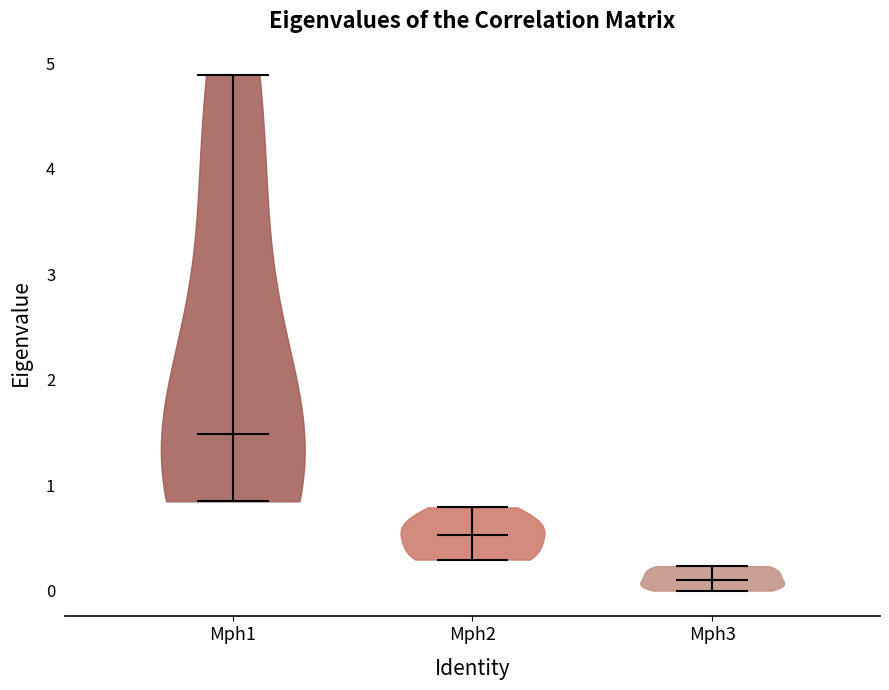

What is the highest point the violin for Mph3 reaches on the y-axis? The values are not printed on the chart, so give them approximately, as read against the axis.

0.2